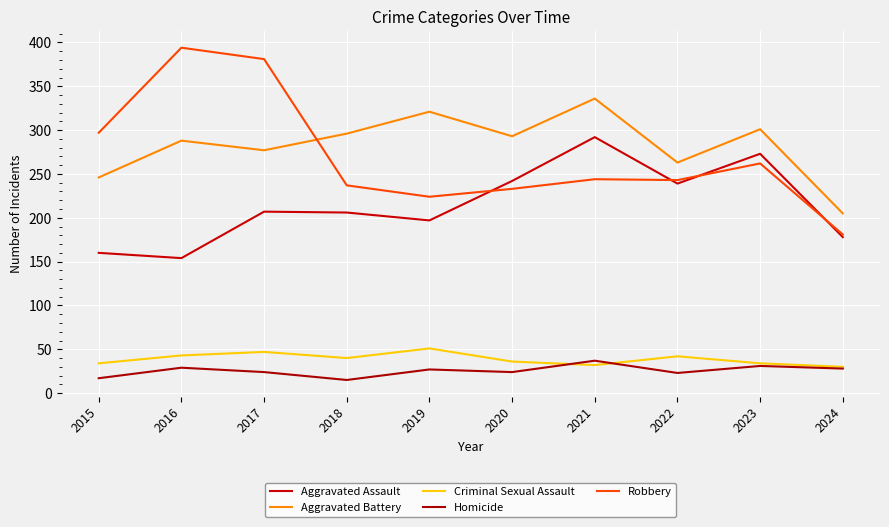

Reading left to right, transcribe all the data shown in this chart.

Aggravated Assault: 2015=160	2016=154	2017=207	2018=206	2019=197	2020=242	2021=292	2022=239	2023=273	2024=178
Aggravated Battery: 2015=246	2016=288	2017=277	2018=296	2019=321	2020=293	2021=336	2022=263	2023=301	2024=205
Criminal Sexual Assault: 2015=34	2016=43	2017=47	2018=40	2019=51	2020=36	2021=32	2022=42	2023=34	2024=30
Homicide: 2015=17	2016=29	2017=24	2018=15	2019=27	2020=24	2021=37	2022=23	2023=31	2024=28
Robbery: 2015=297	2016=394	2017=381	2018=237	2019=224	2020=233	2021=244	2022=243	2023=262	2024=181